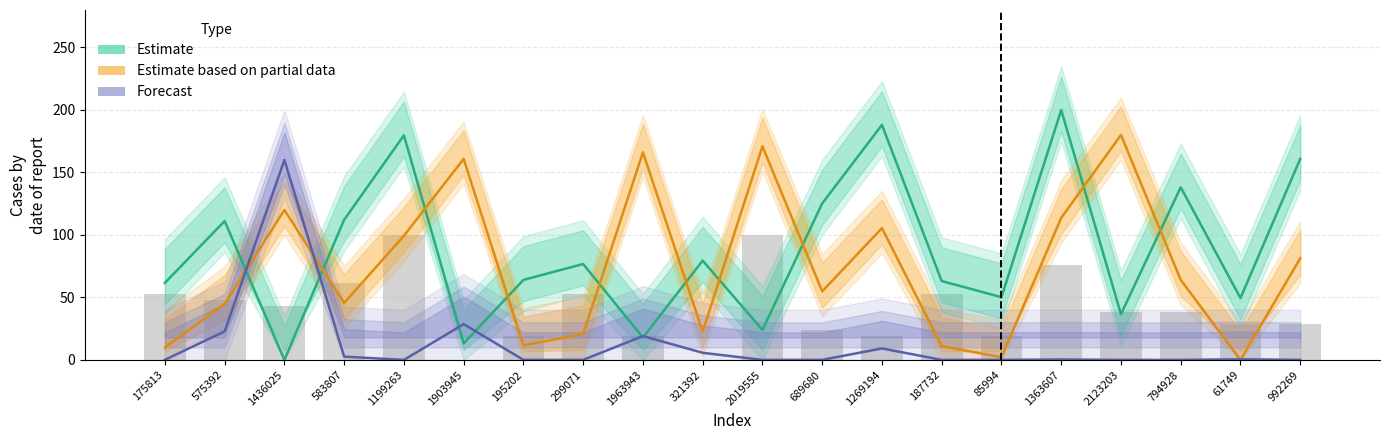

What is the highest value of the Forecast series?

160.0